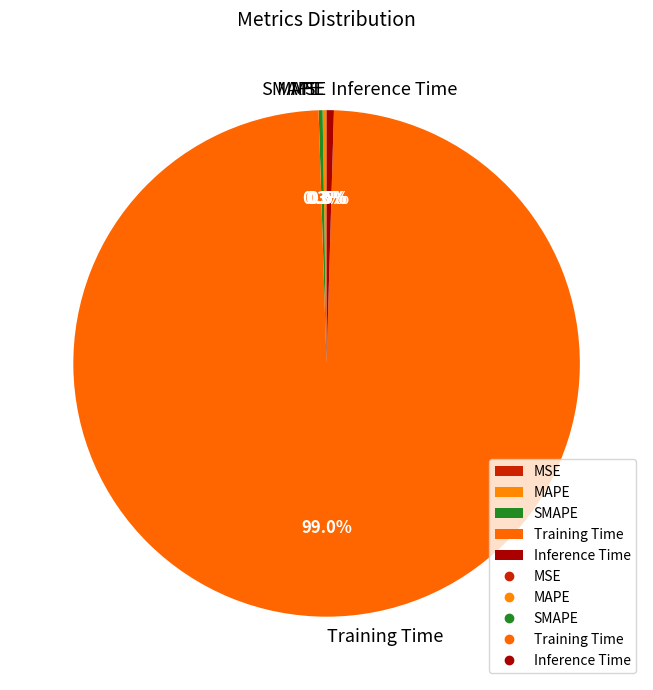

What is the largest slice in the pie chart?

Training Time